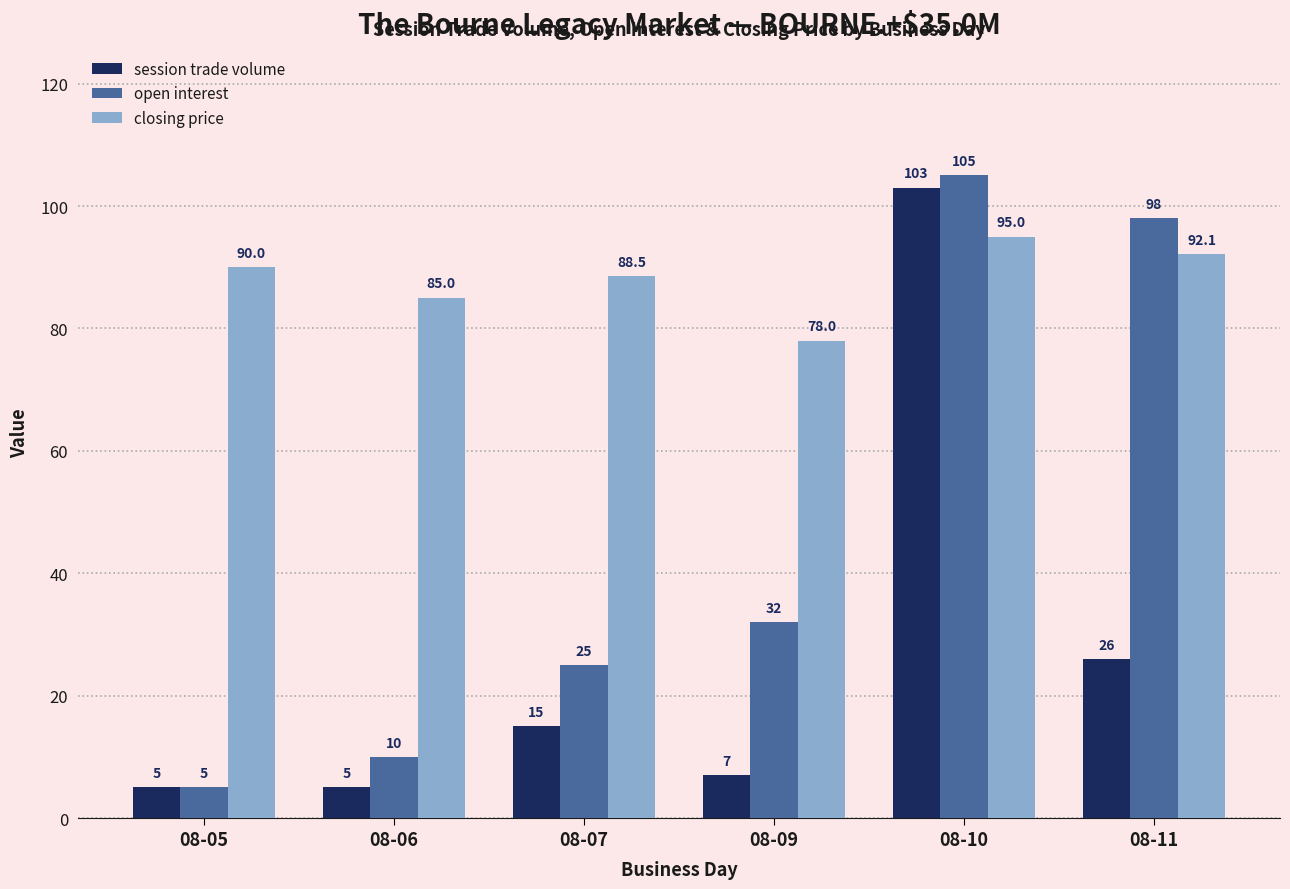

What are all the series names shown in the legend?

session trade volume, open interest, closing price